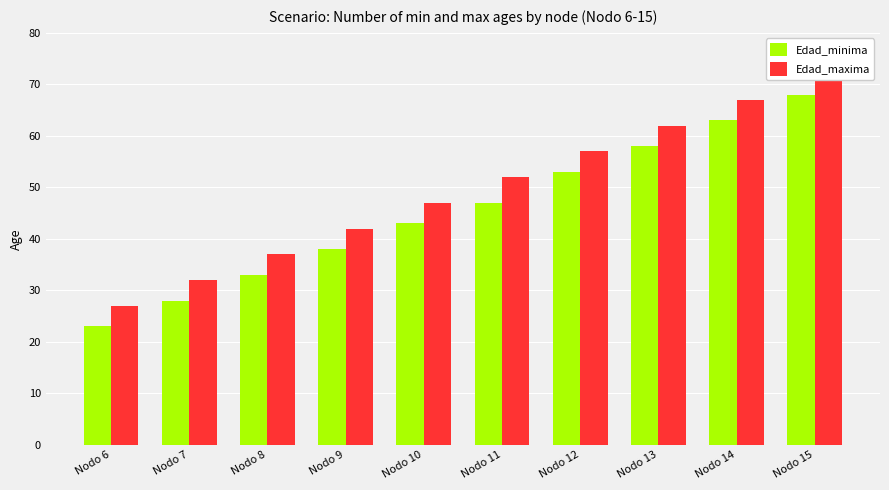

What is the spread (max minus min) of values at Nodo 10?

4